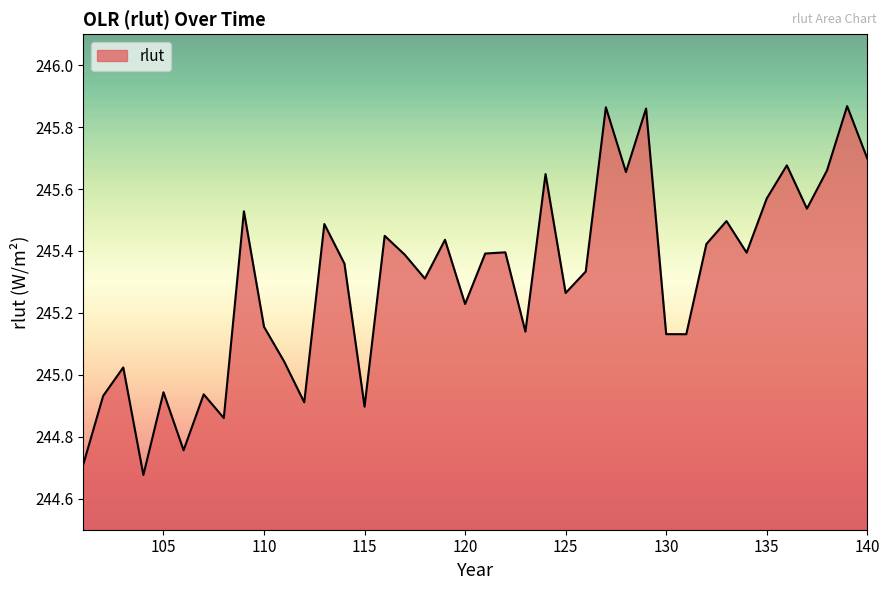

What is the difference between the maximum and minimum values?

1.2